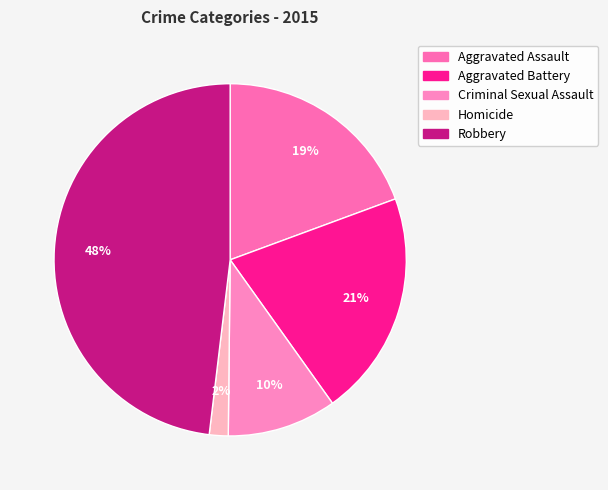

To the nearest percent, what is the difference between the largest and smallest slice percentages?

46%